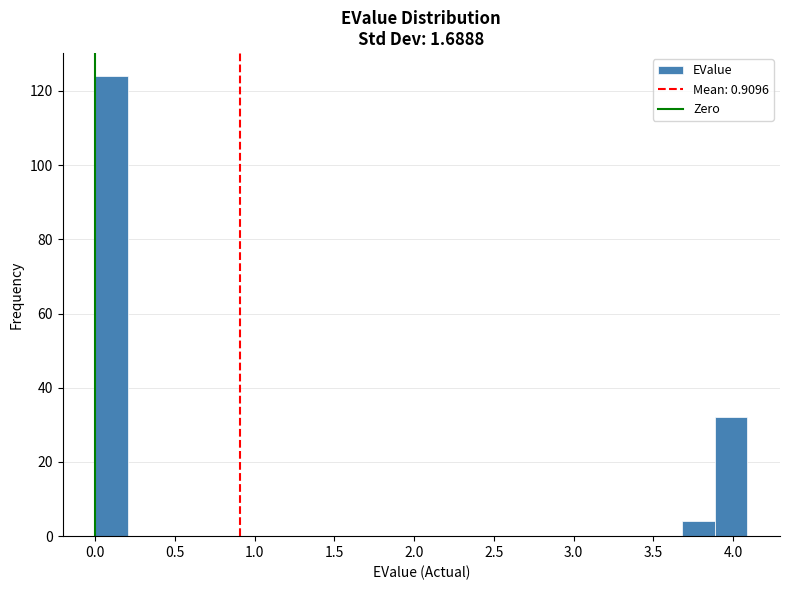

Which range on the x-axis has the tallest bar?

0.00 to 0.20